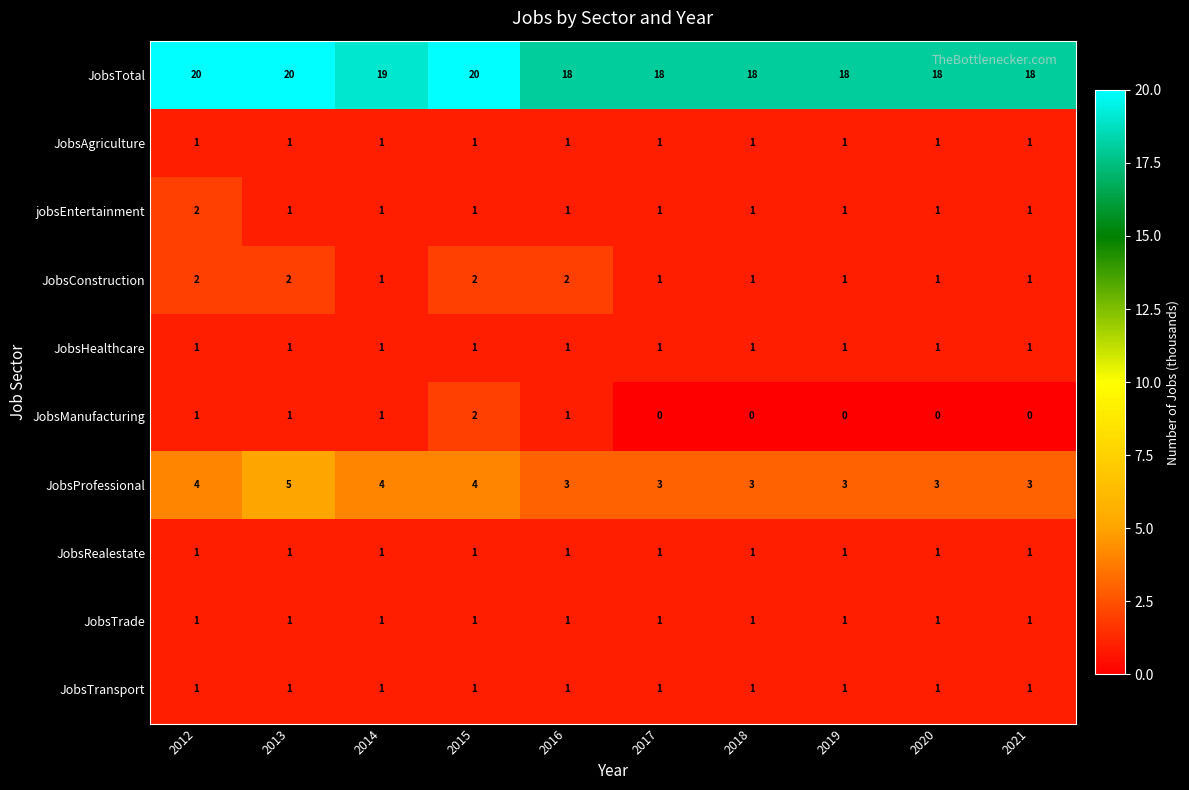

Which series has the largest total across all categories?

JobsTotal